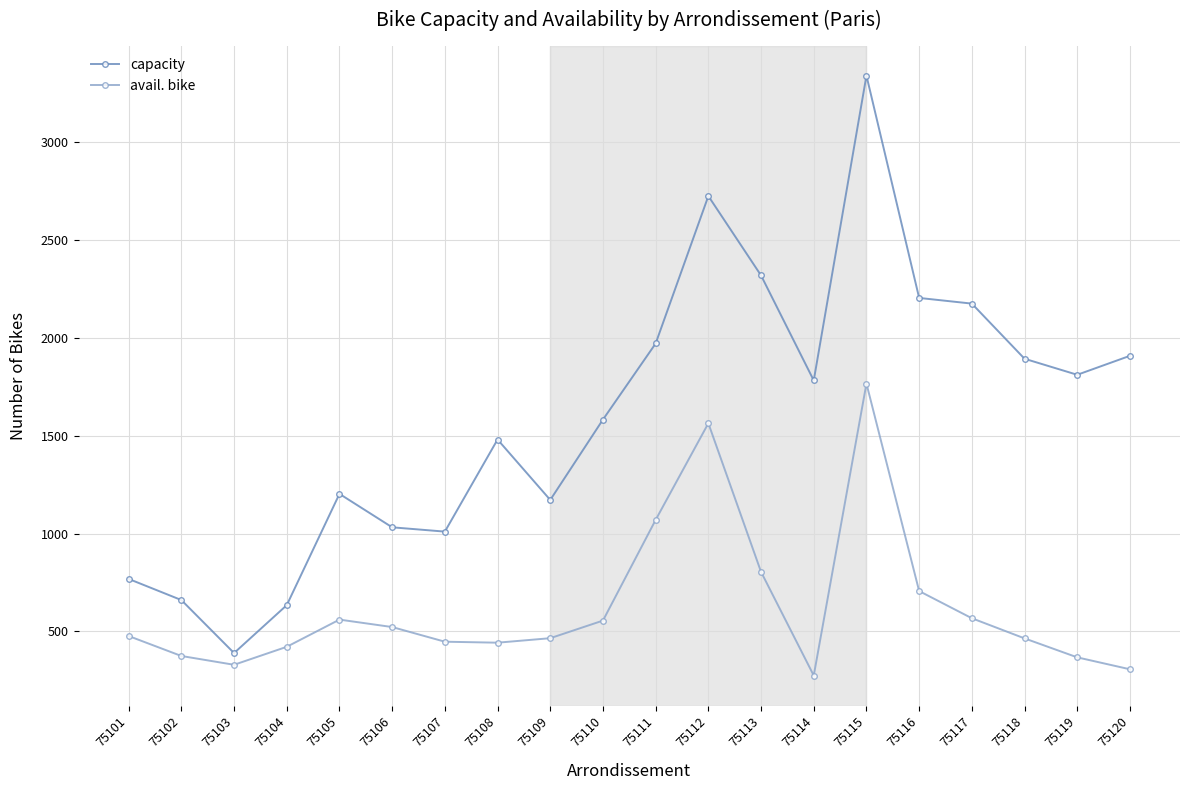

Is it true that avail. bike equals 144 at 75109?

False